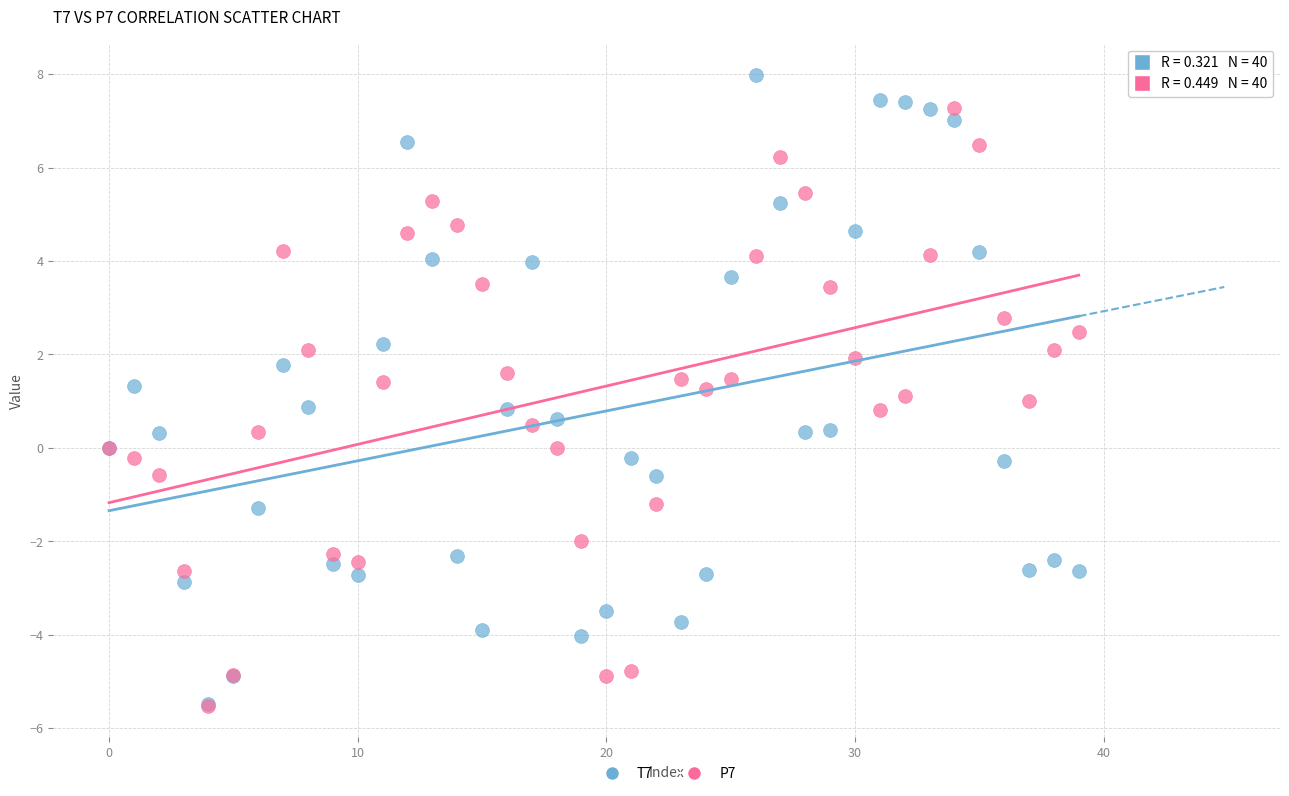

Which series has the widest spread of Y values?

T7